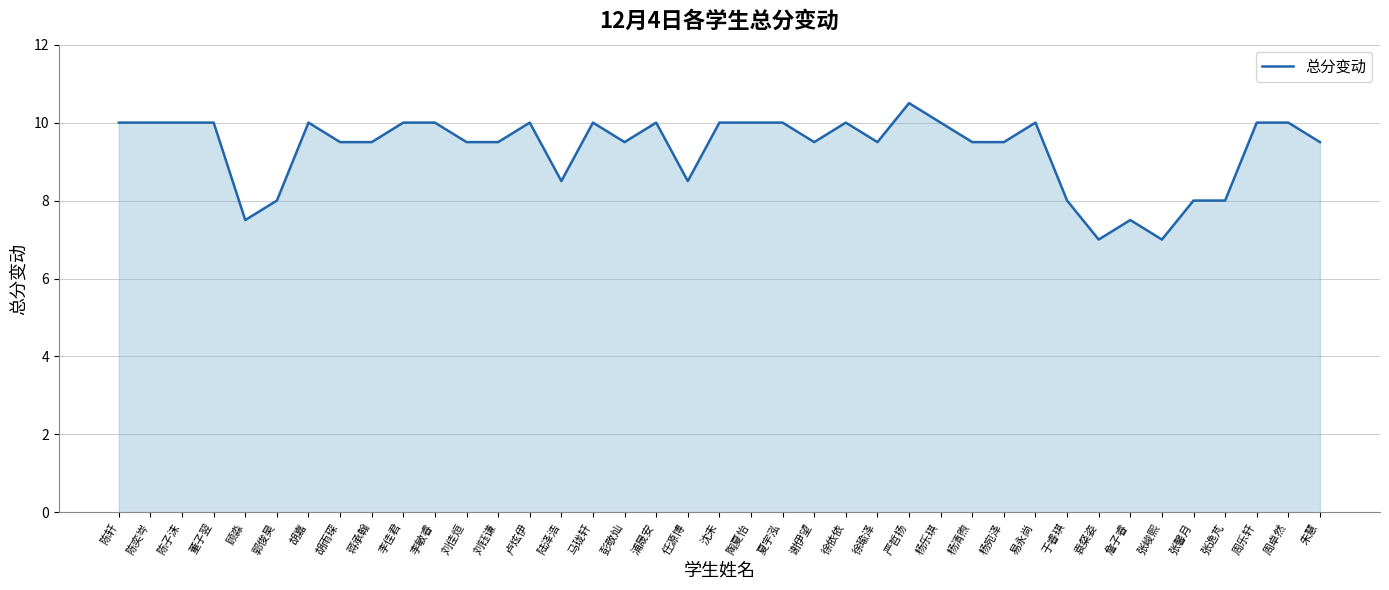

Does the chart display data point markers on the line(s)?

No